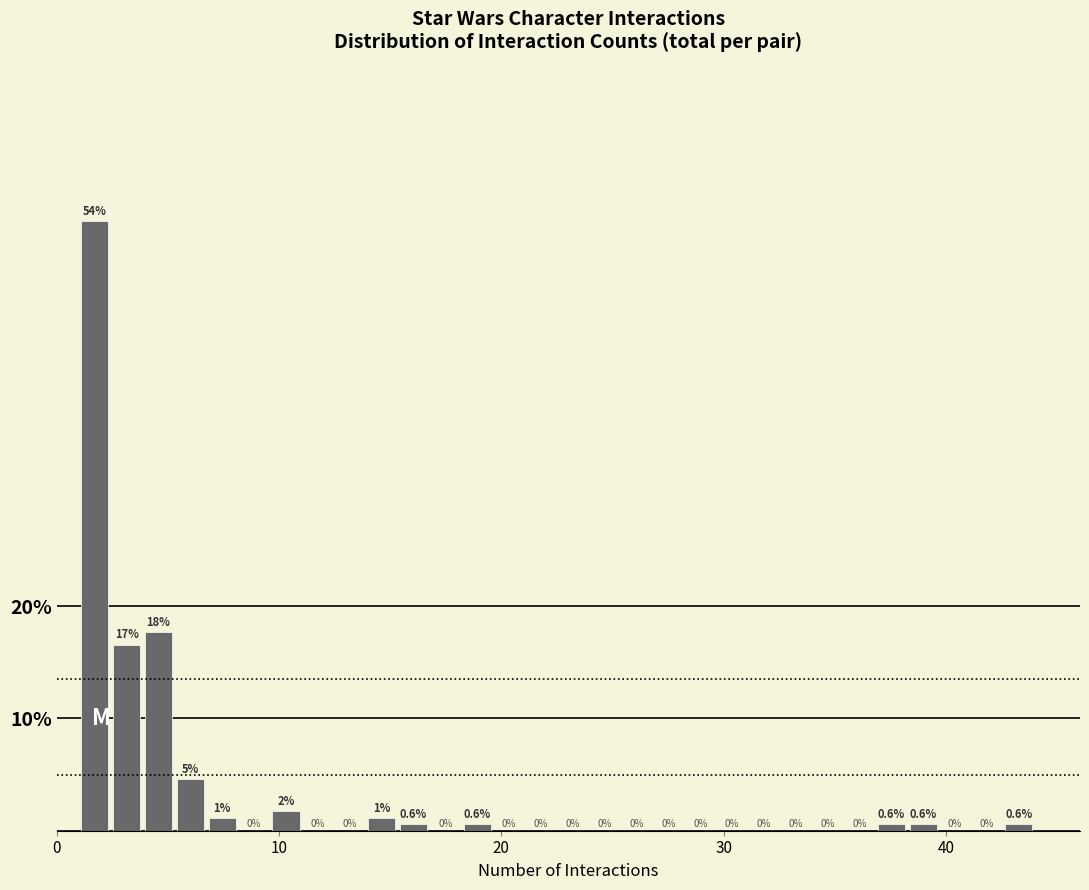

Around what value on the x-axis is the tallest bar? Give the approximate position of its centre, as read against the axis.

2